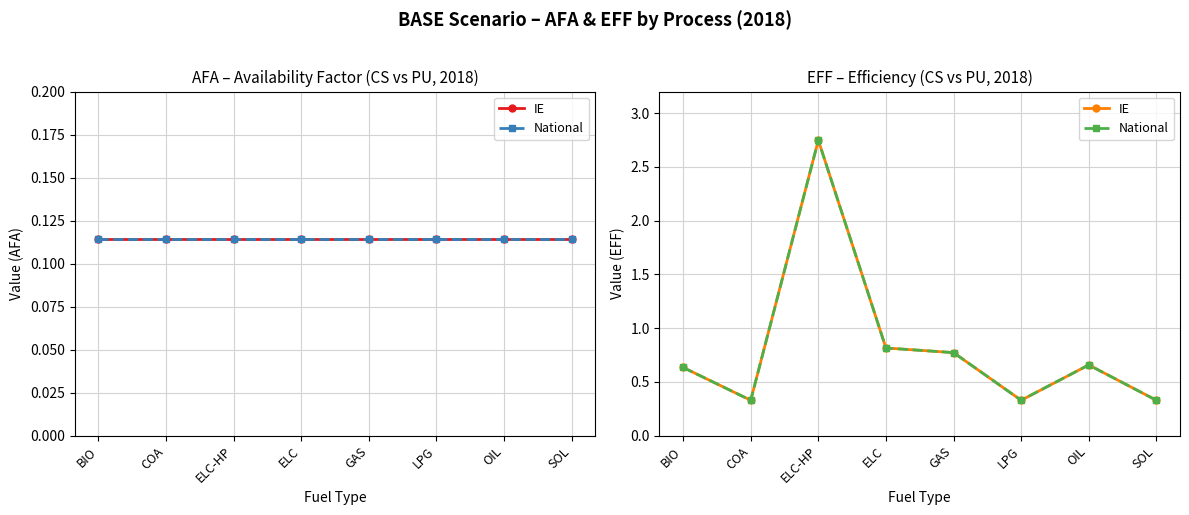

At which label does IE reach its minimum?

COA